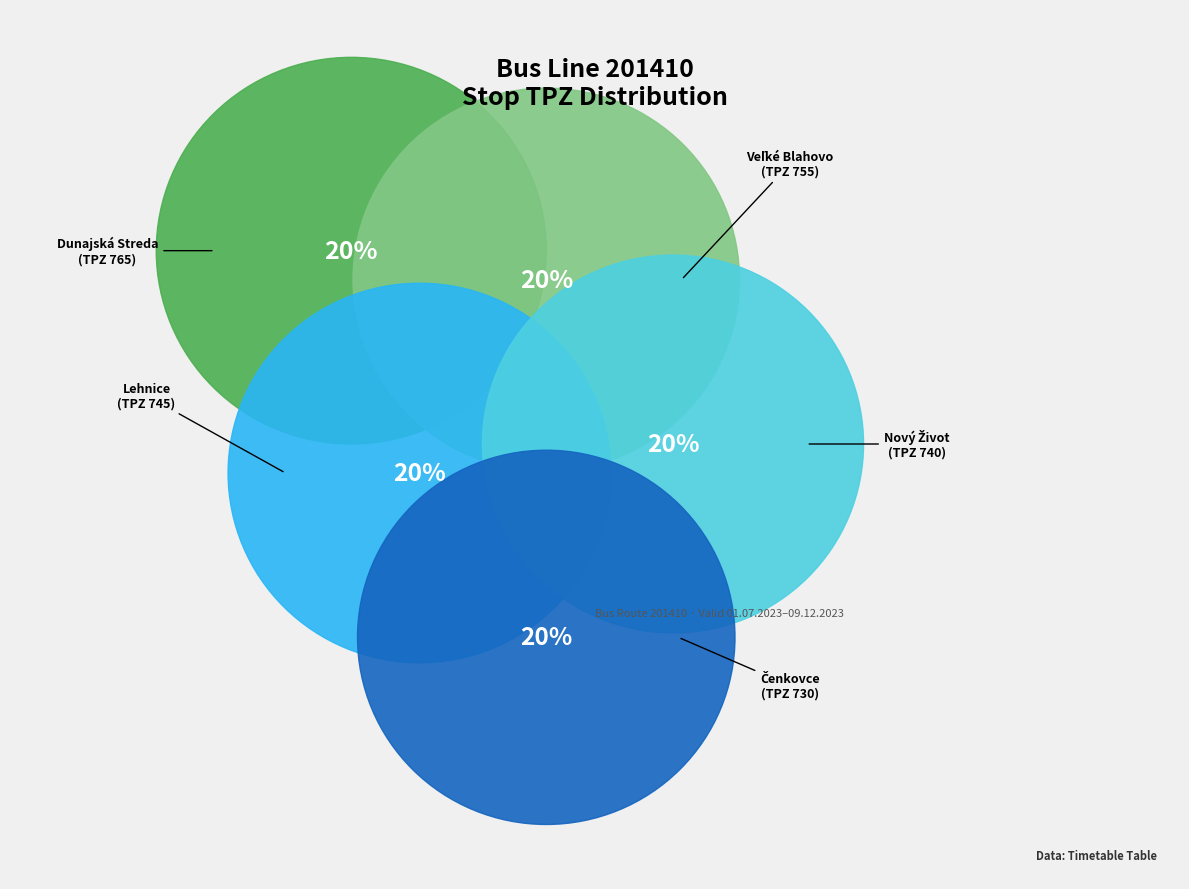

What is the largest slice in the pie chart?

765